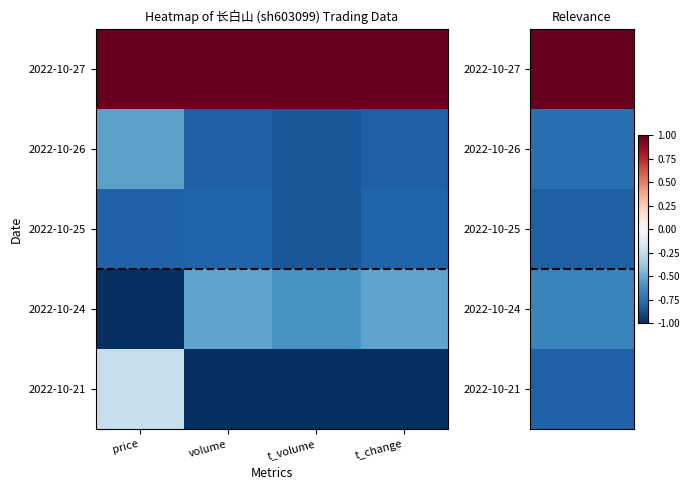

Reading left to right, what are all the values shown in this chart?

2022-10-27: price=1.0	volume=1.0	t_volume=1.0	t_change=1.0
2022-10-26: price=-0.5	volume=-0.8	t_volume=-0.8	t_change=-0.8
2022-10-25: price=-0.8	volume=-0.8	t_volume=-0.8	t_change=-0.8
2022-10-24: price=-1.0	volume=-0.5	t_volume=-0.6	t_change=-0.5
2022-10-21: price=-0.2	volume=-1.0	t_volume=-1.0	t_change=-1.0